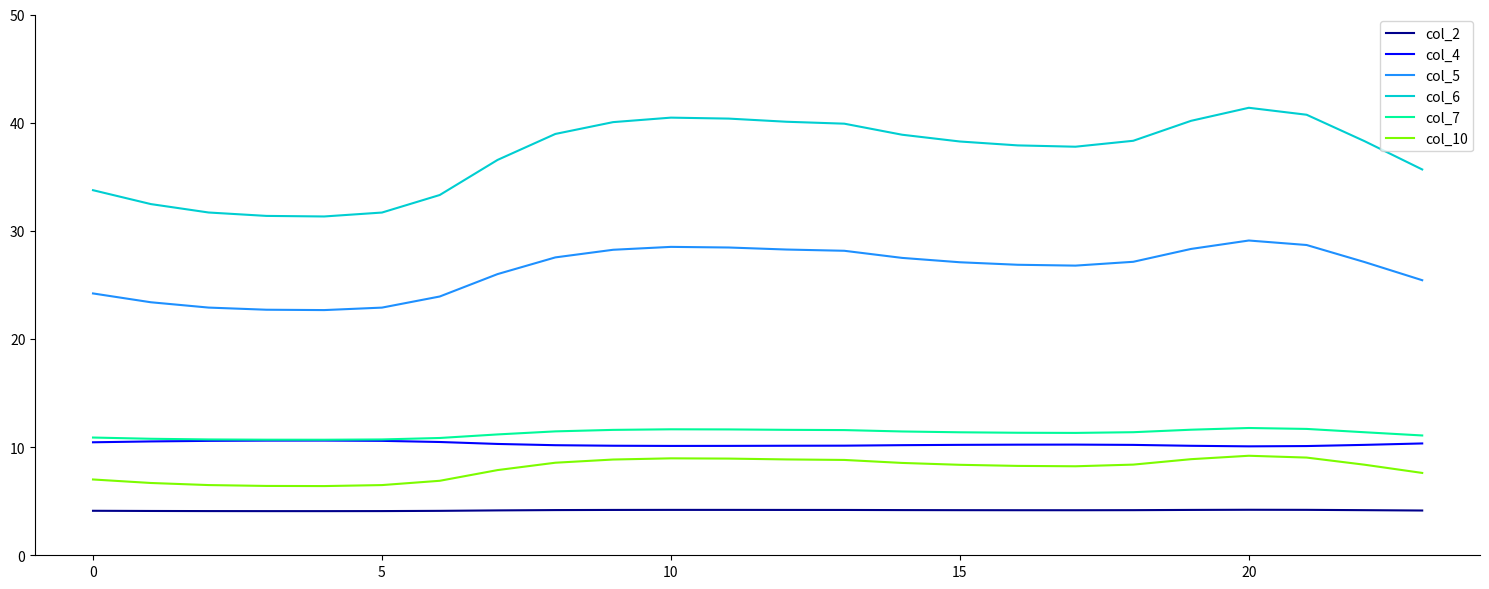

What is the highest value of the col_5 series?

29.1